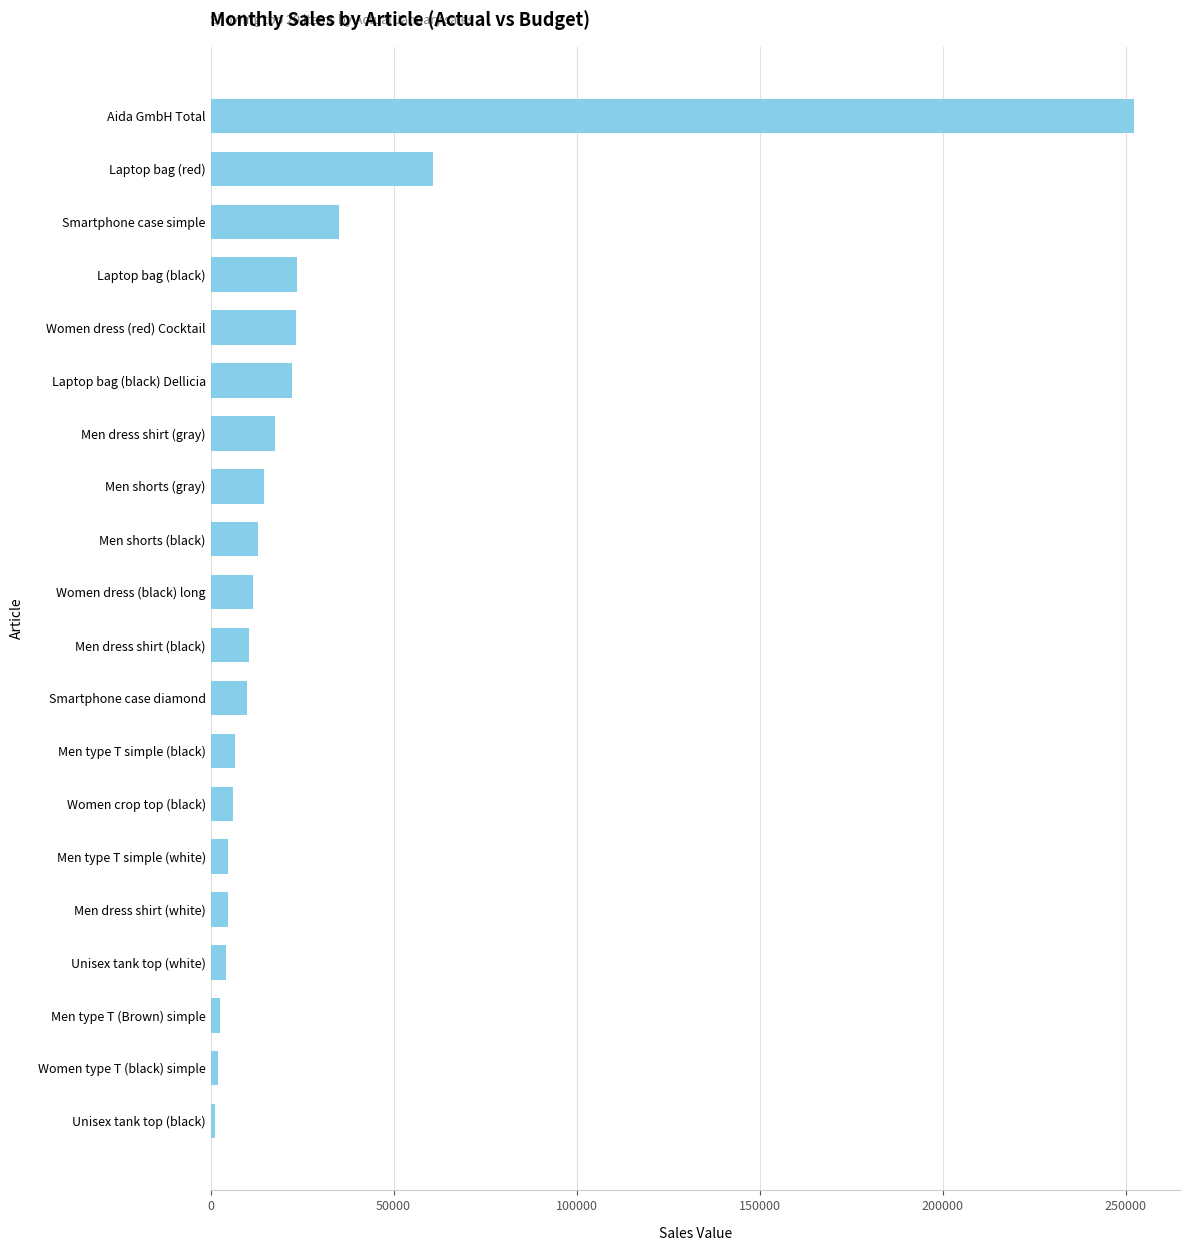

Which has a higher value, Women dress (red) Cocktail or Men shorts (gray)?

Women dress (red) Cocktail